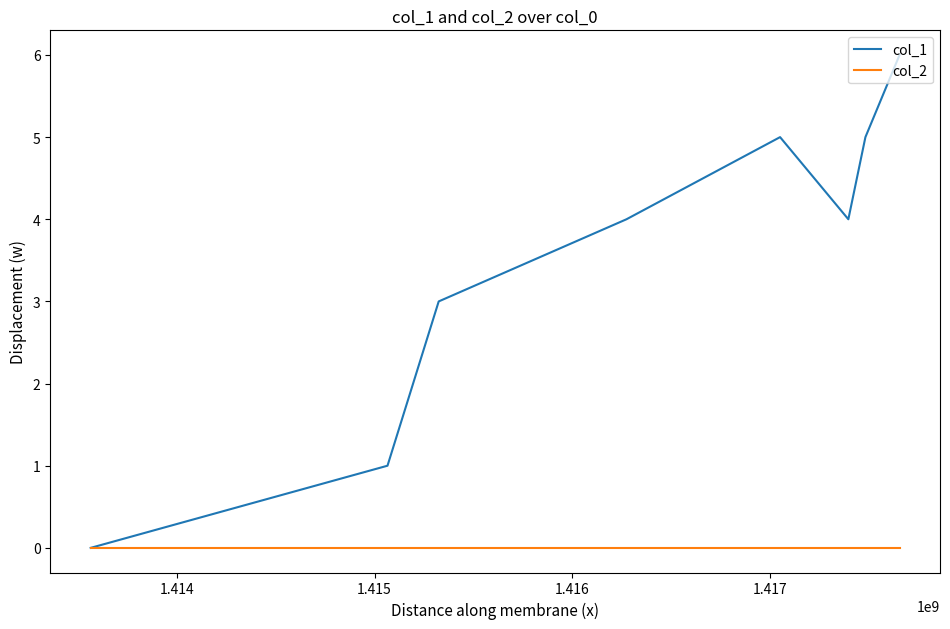

Reading left to right, extract all data points from this chart.

col_1: 0	1	3	4	5	4	5	6
col_2: 0	0	0	0	0	0	0	0